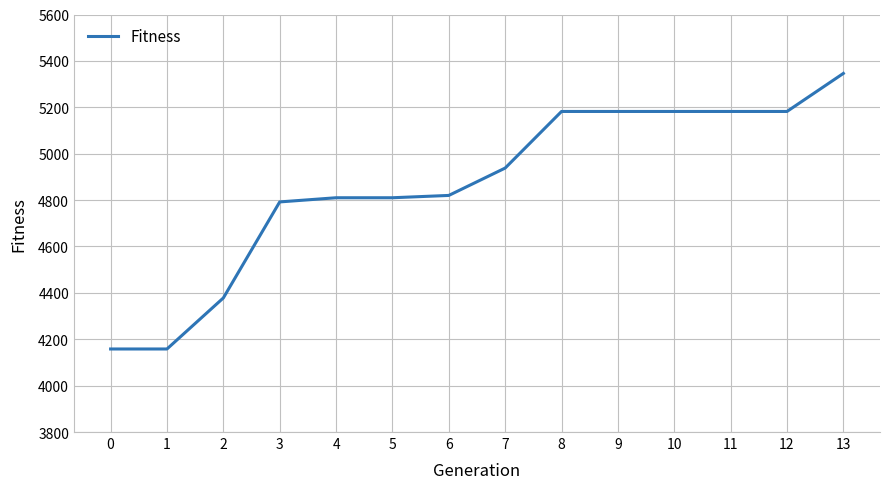

Which has a higher value, 0 or 3?

3